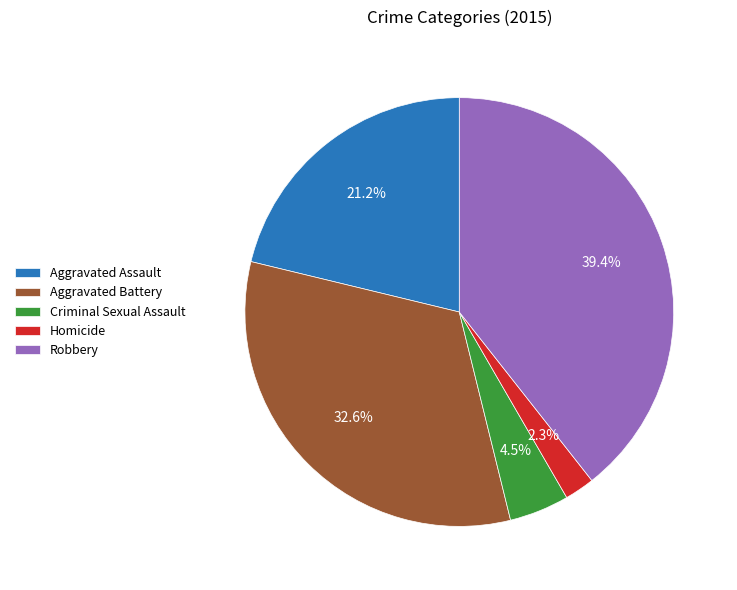

Is Robbery the majority of the pie?

No